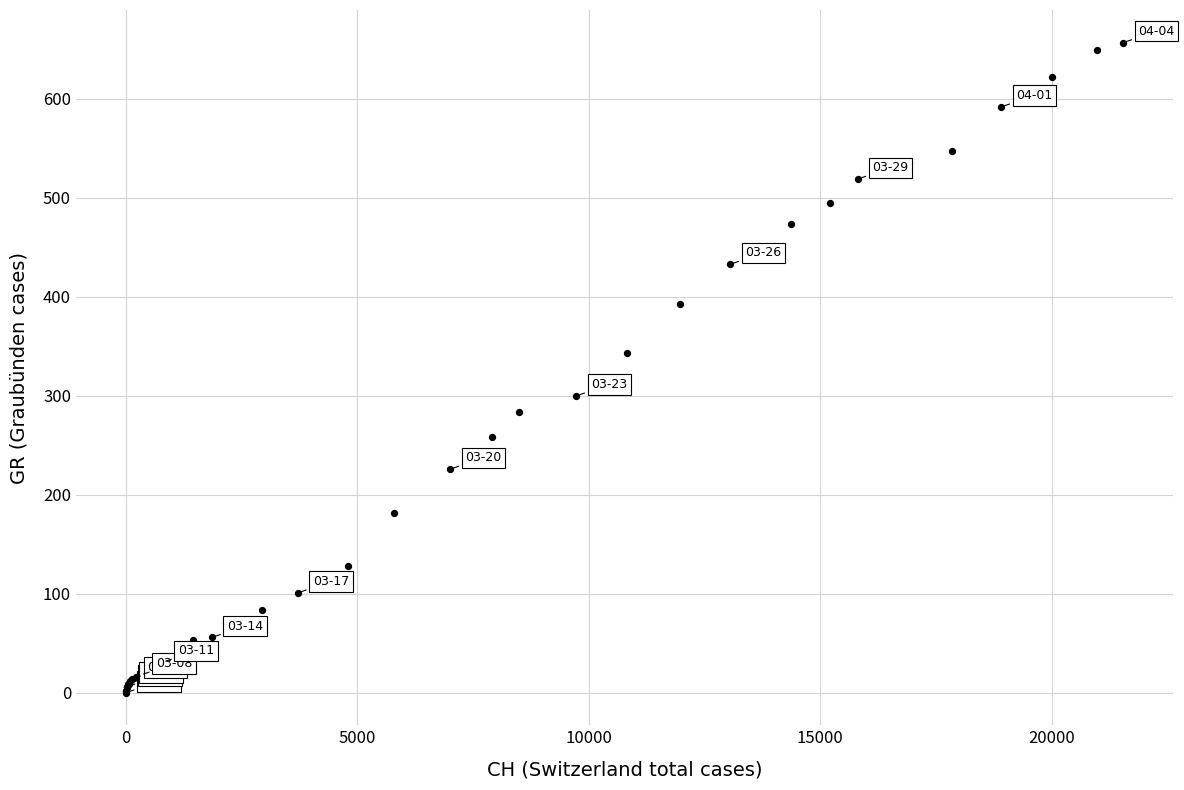

What Y value in the scatter plot is closest to 328?

343